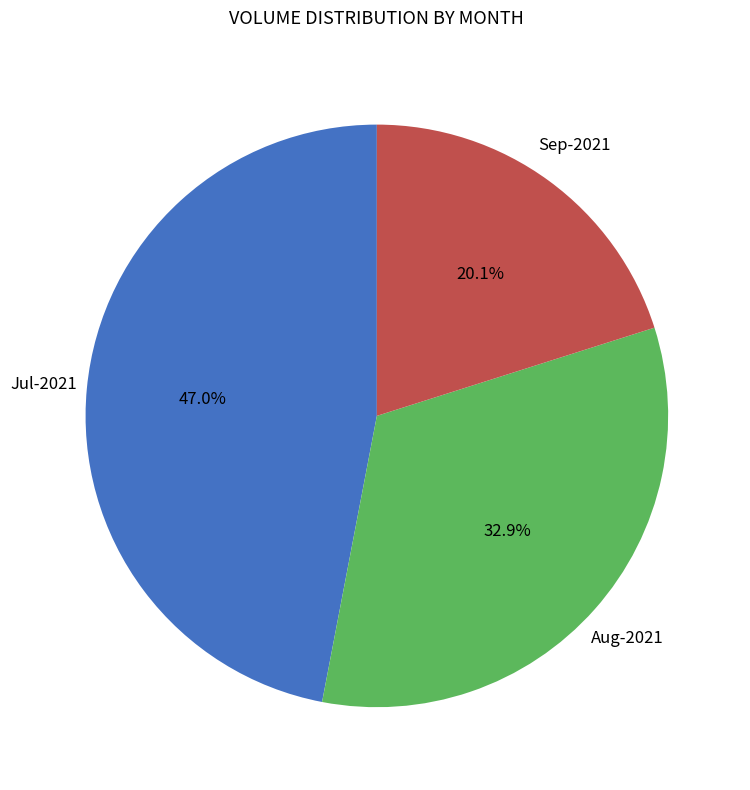

How many segments does this pie chart have?

3